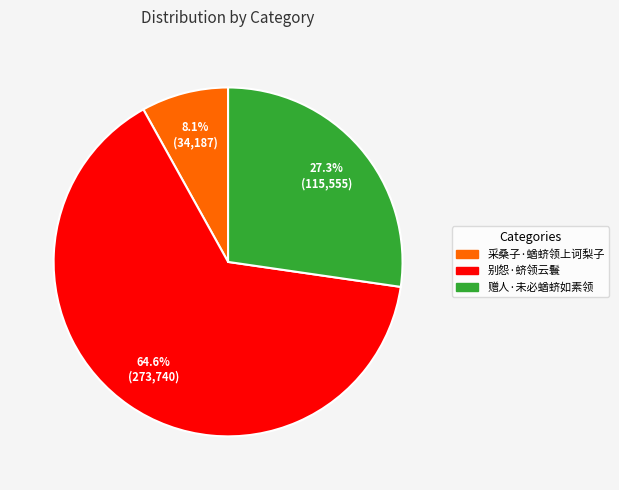

How many segments does this pie chart have?

3